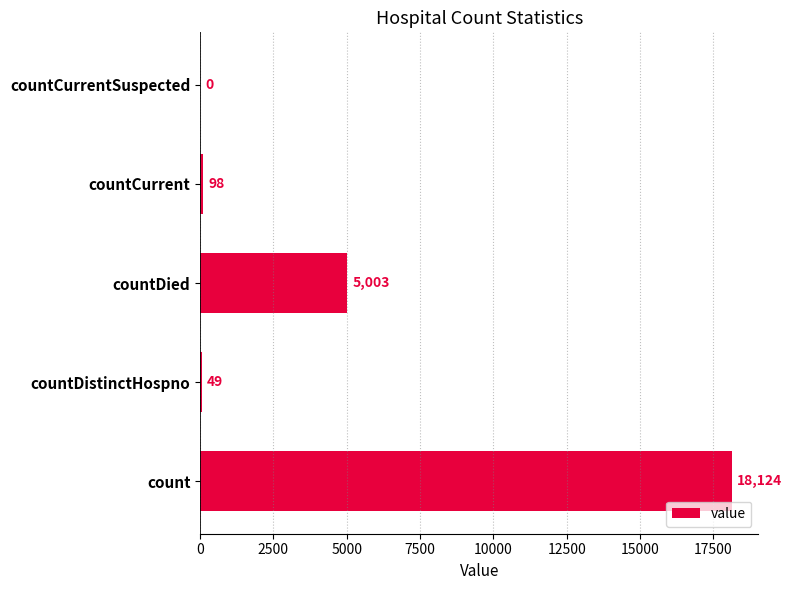

Which has a higher value, countDistinctHospno or countCurrentSuspected?

countDistinctHospno